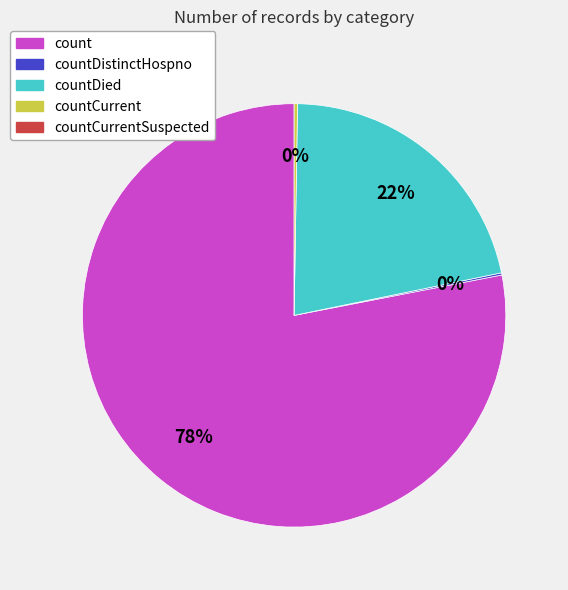

To the nearest percent, what is the difference between the largest and smallest slice percentages?

78%